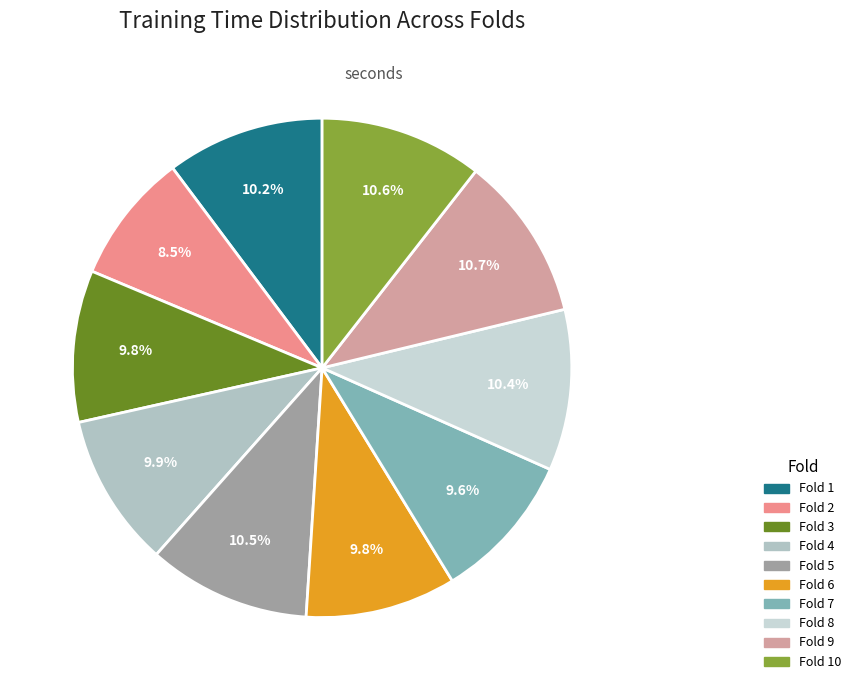

Does Fold 9 represent more than half of the total?

No